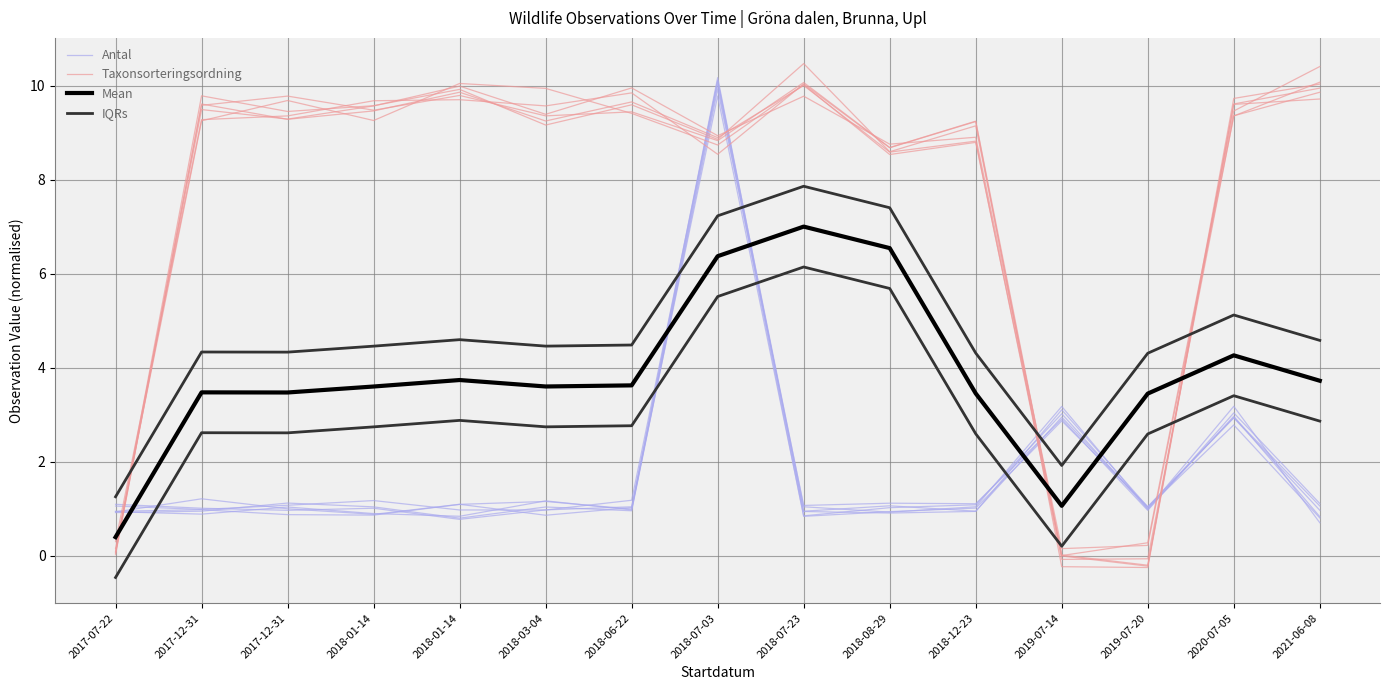

Rank the series at 2019-07-14 from lowest to highest value.

Taxonsorteringsordning, Mean, IQRs, Antal